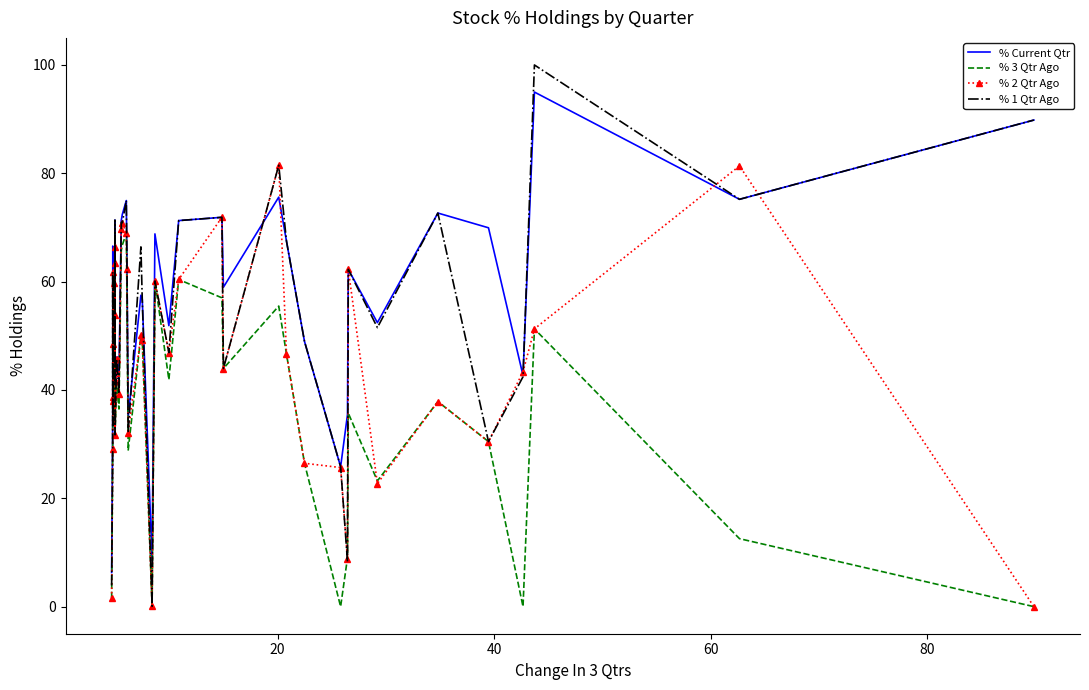

True or false: % Current Qtr and % 3 Qtr Ago intersect in this chart.

False